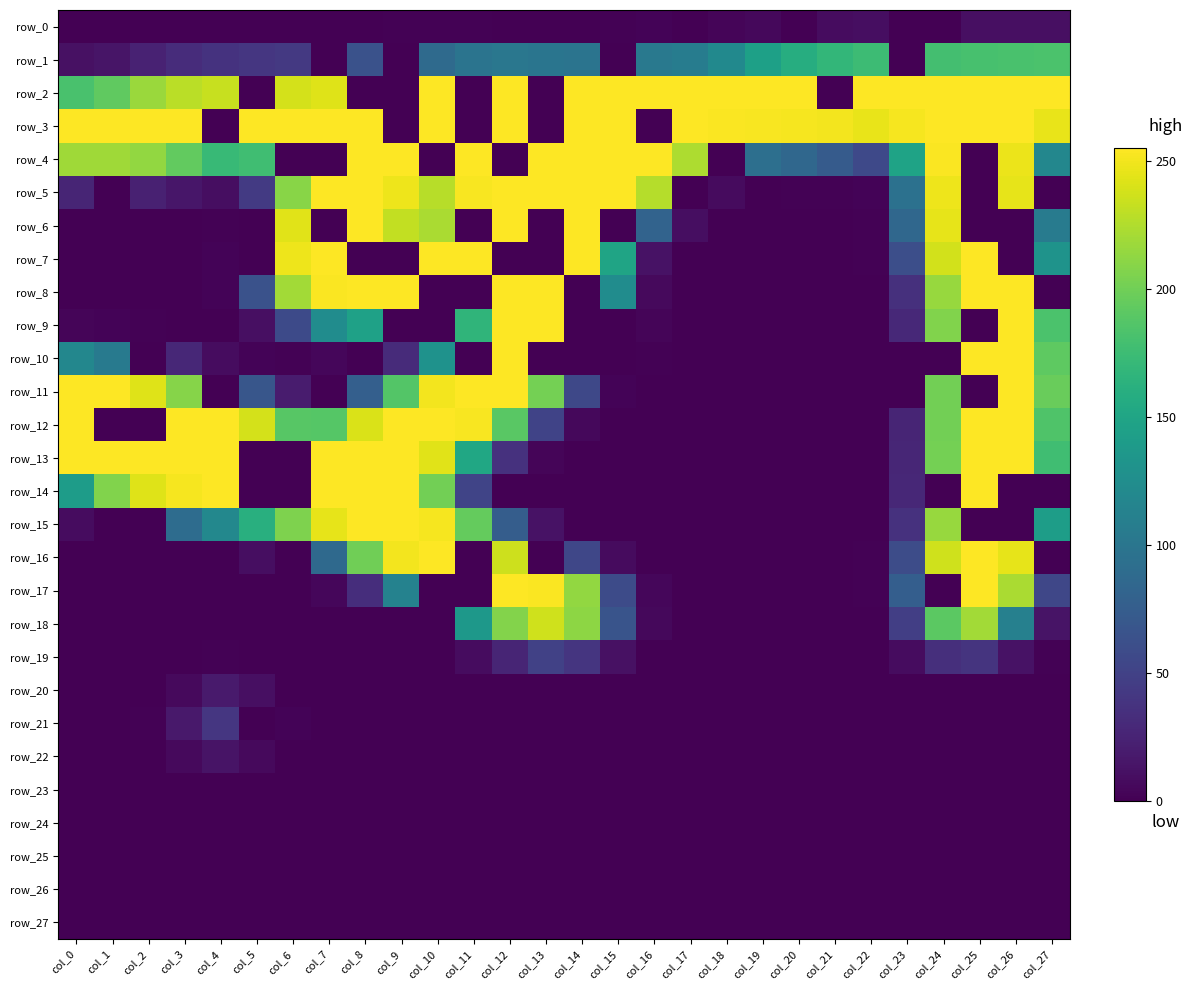

At how many categories does at least one series exceed 75?

28